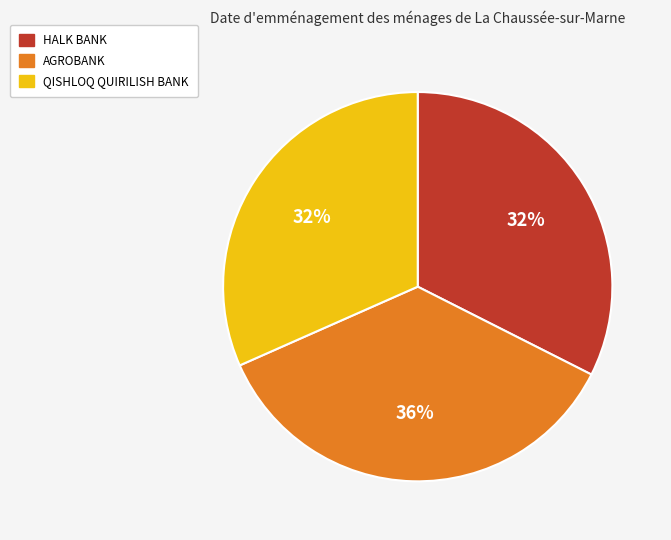

How many segments does this pie chart have?

3